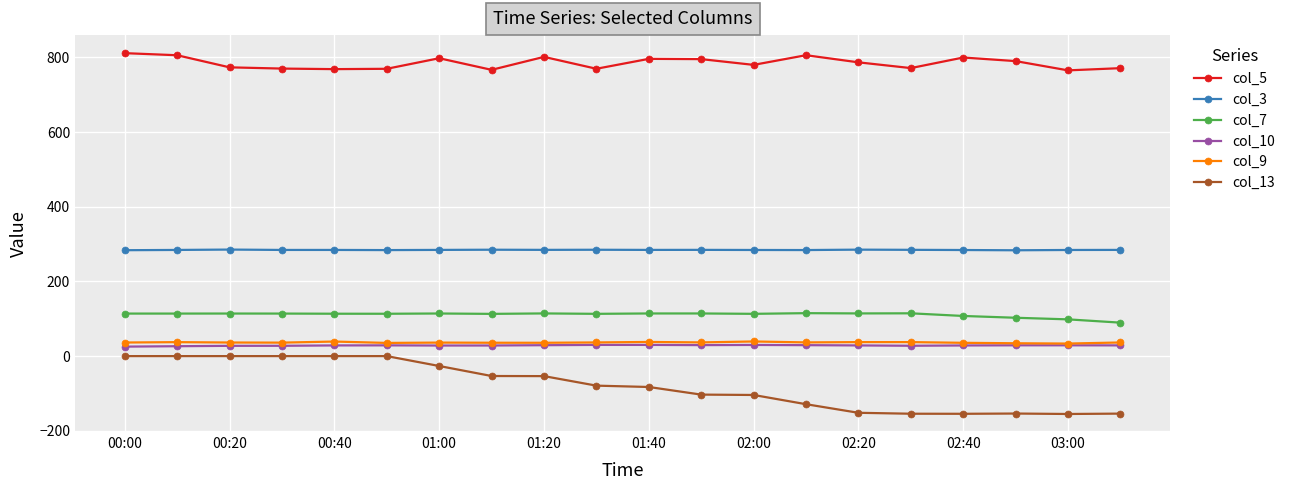

What is the value of the col_9 point at the 20th from the left?

36.5